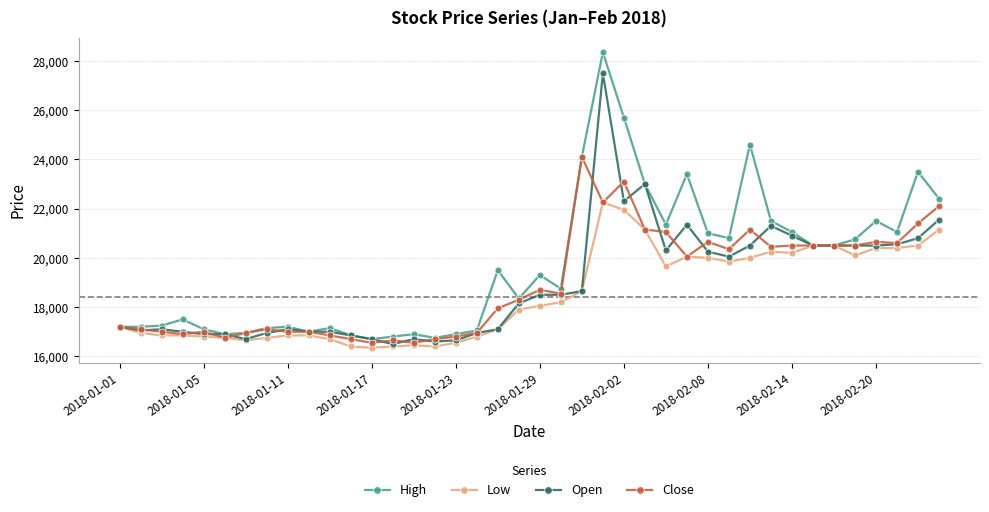

What are all the series names shown in the legend?

High, Low, Open, Close